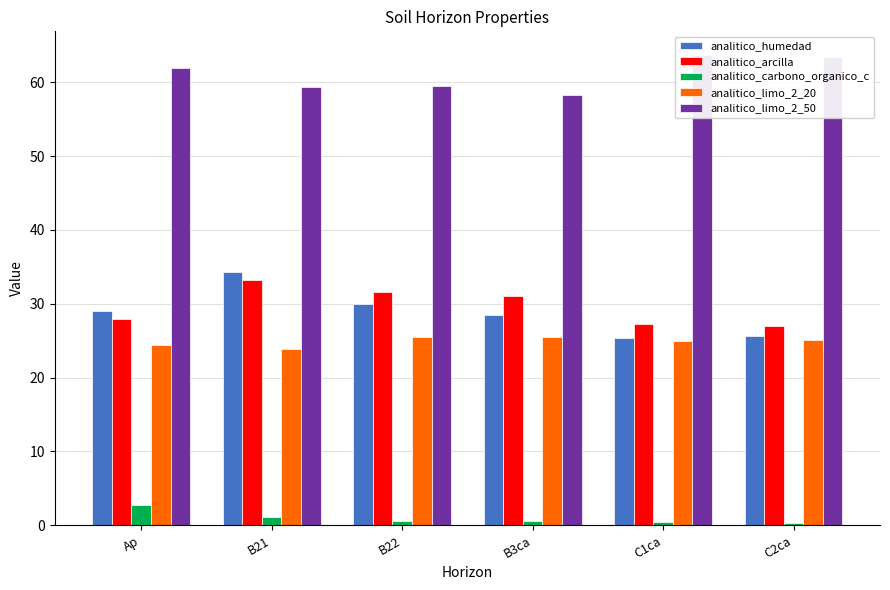

What is the minimum value for analitico_limo_2_50?

58.3